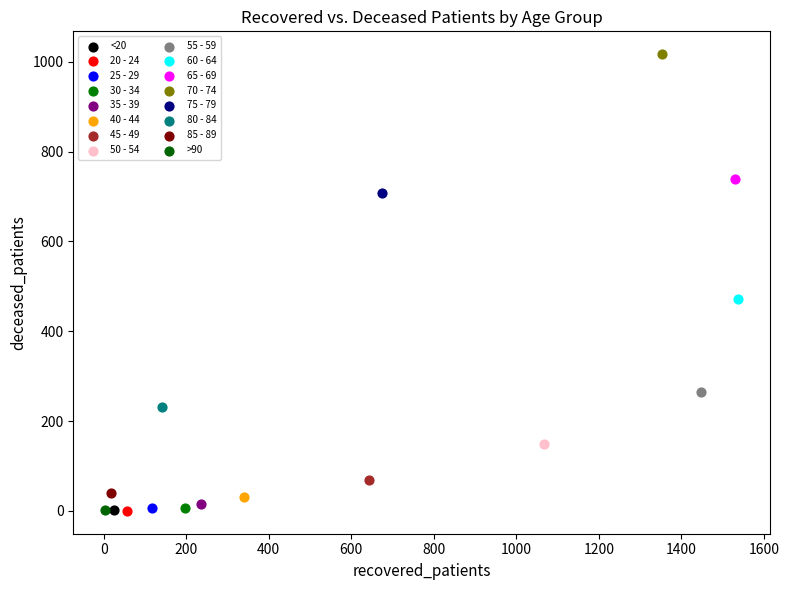

What are all the series names shown in the legend?

<20, 20 - 24, 25 - 29, 30 - 34, 35 - 39, 40 - 44, 45 - 49, 50 - 54, 55 - 59, 60 - 64, 65 - 69, 70 - 74, 75 - 79, 80 - 84, 85 - 89, >90